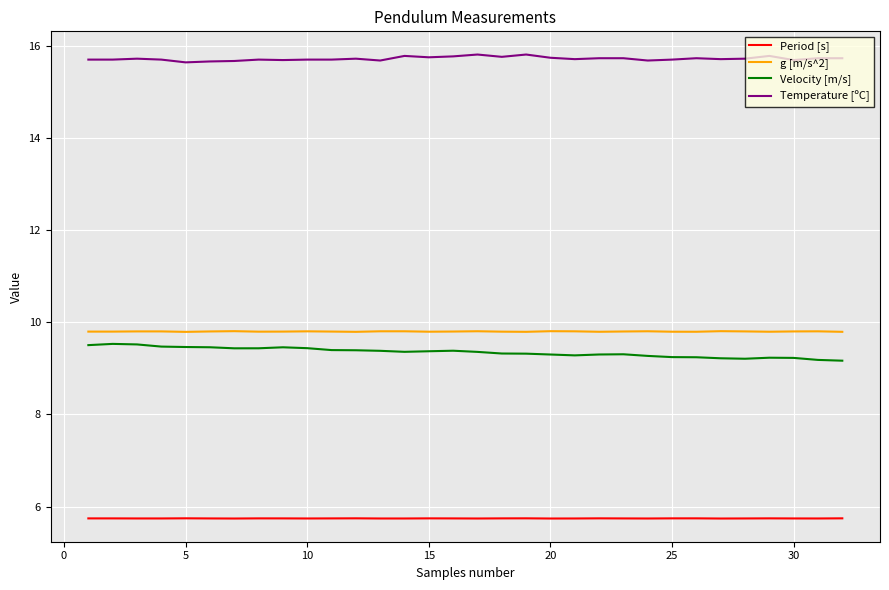

What is the maximum value shown in the chart?

15.8